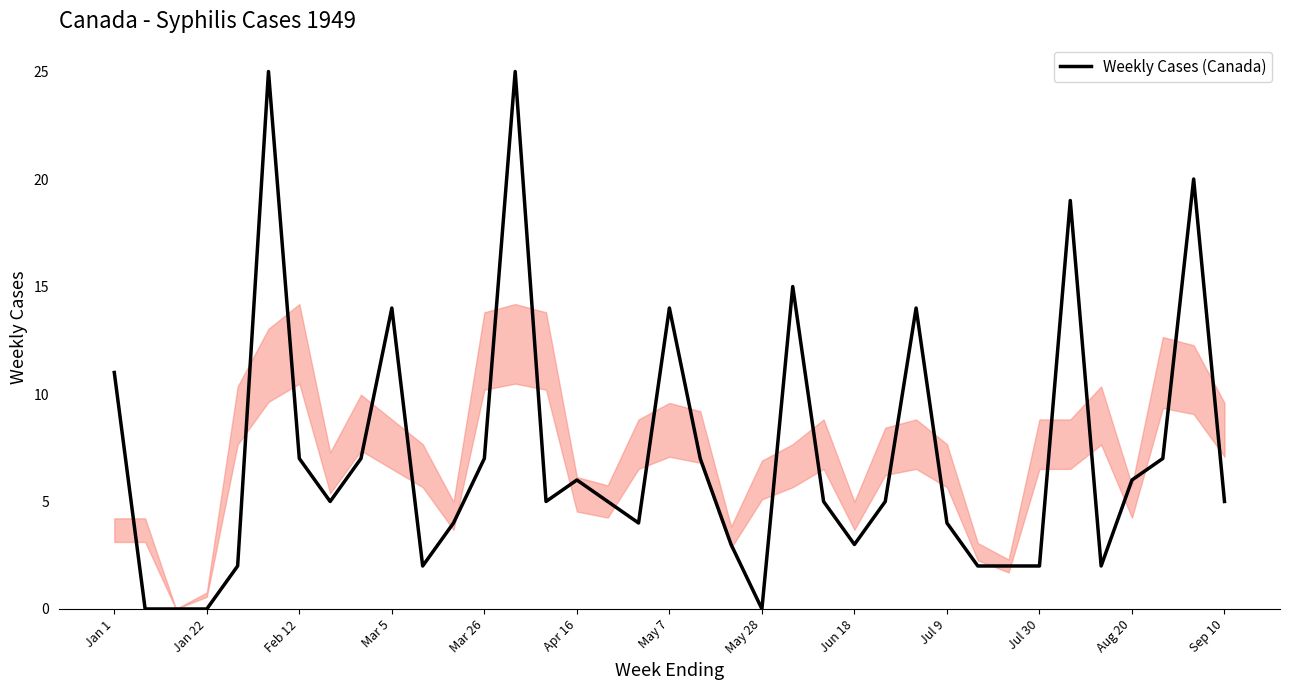

What is the greatest value displayed?

25